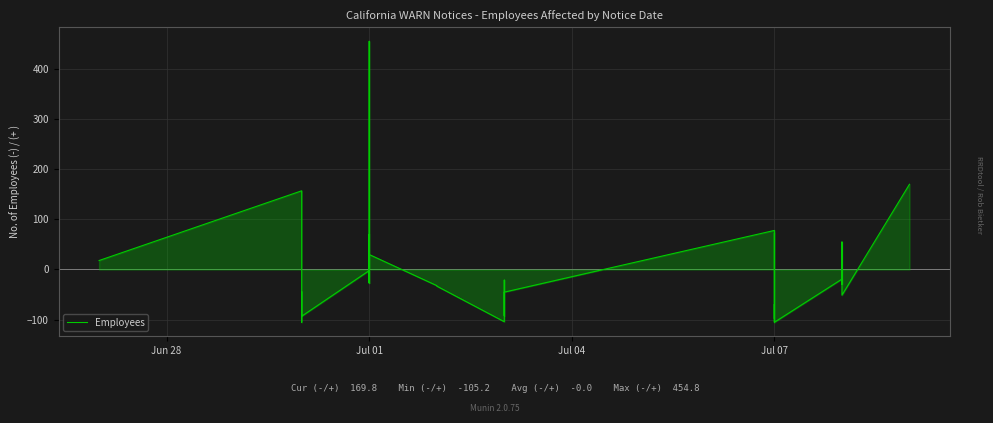

What is the value of the 24th point from the left?

-58.2